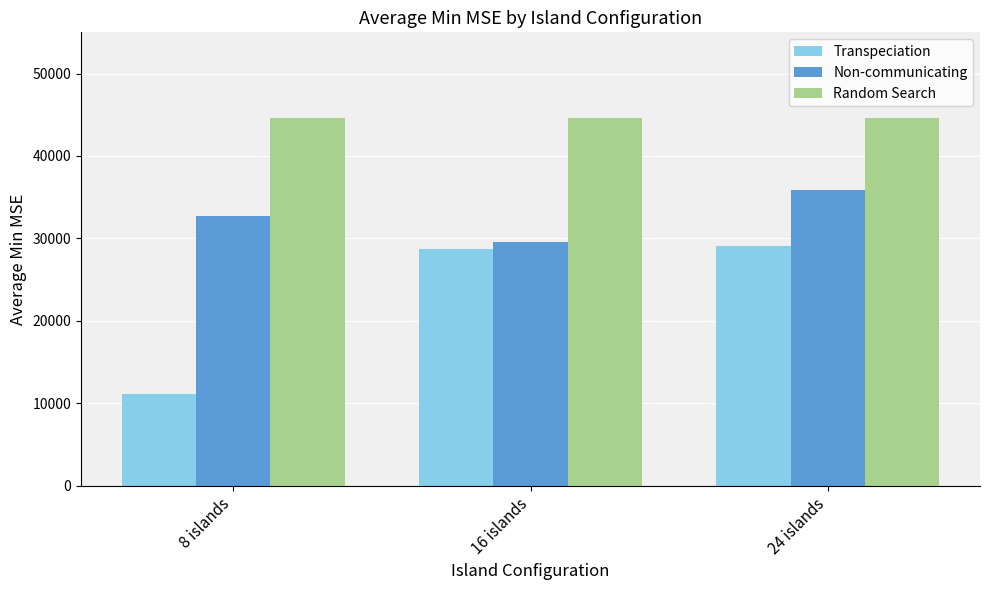

How many distinct data groups are displayed?

3